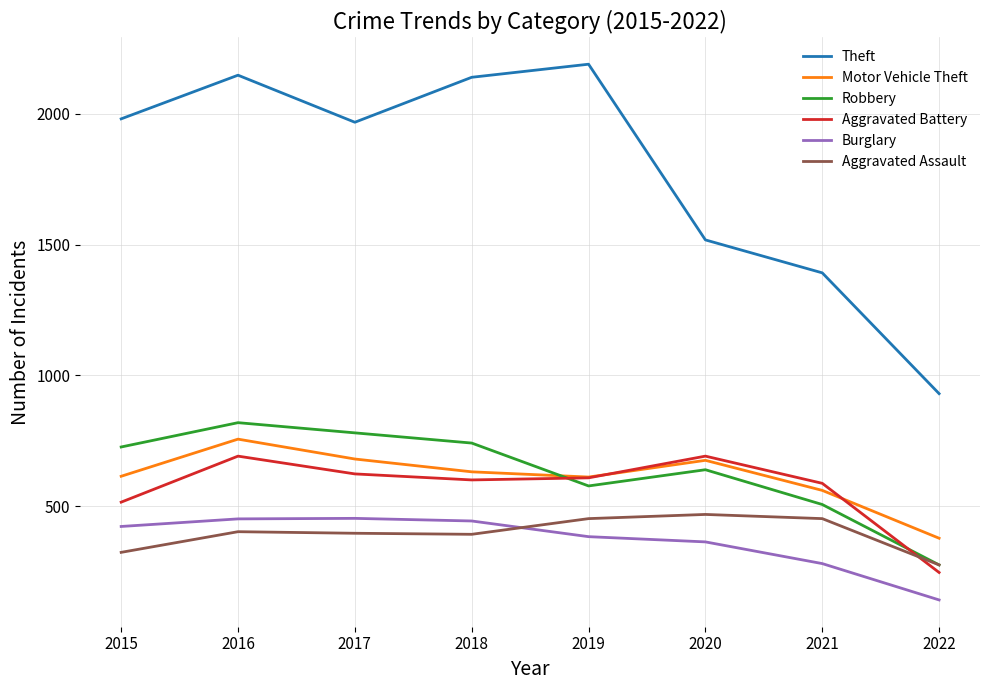

The value of Burglary at 2017 is 453. True or false?

True